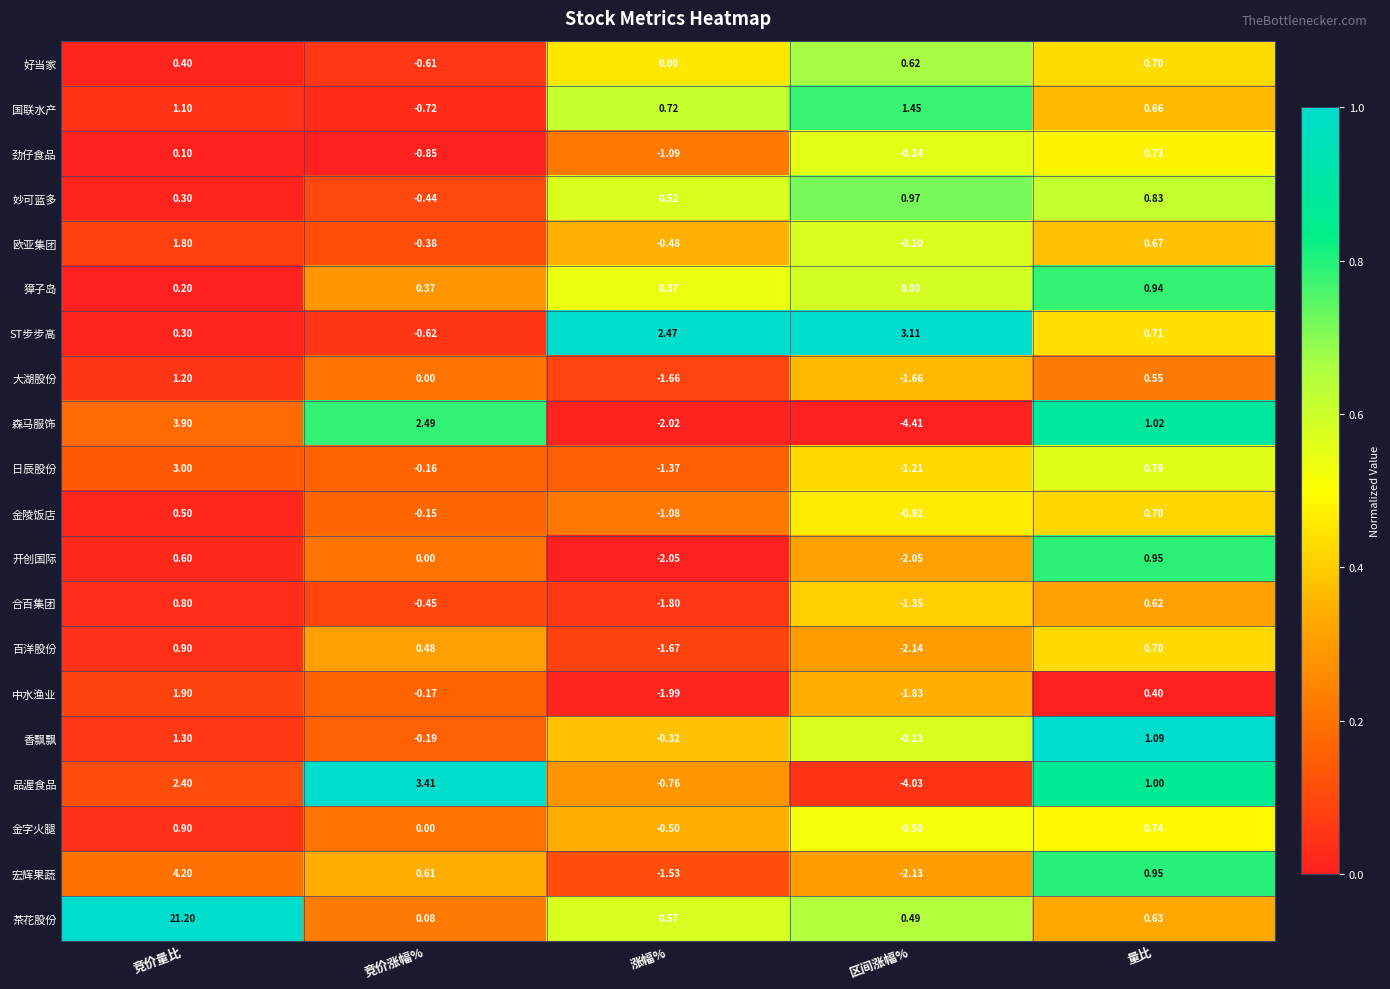

Which series has the largest total across all categories?

茶花股份